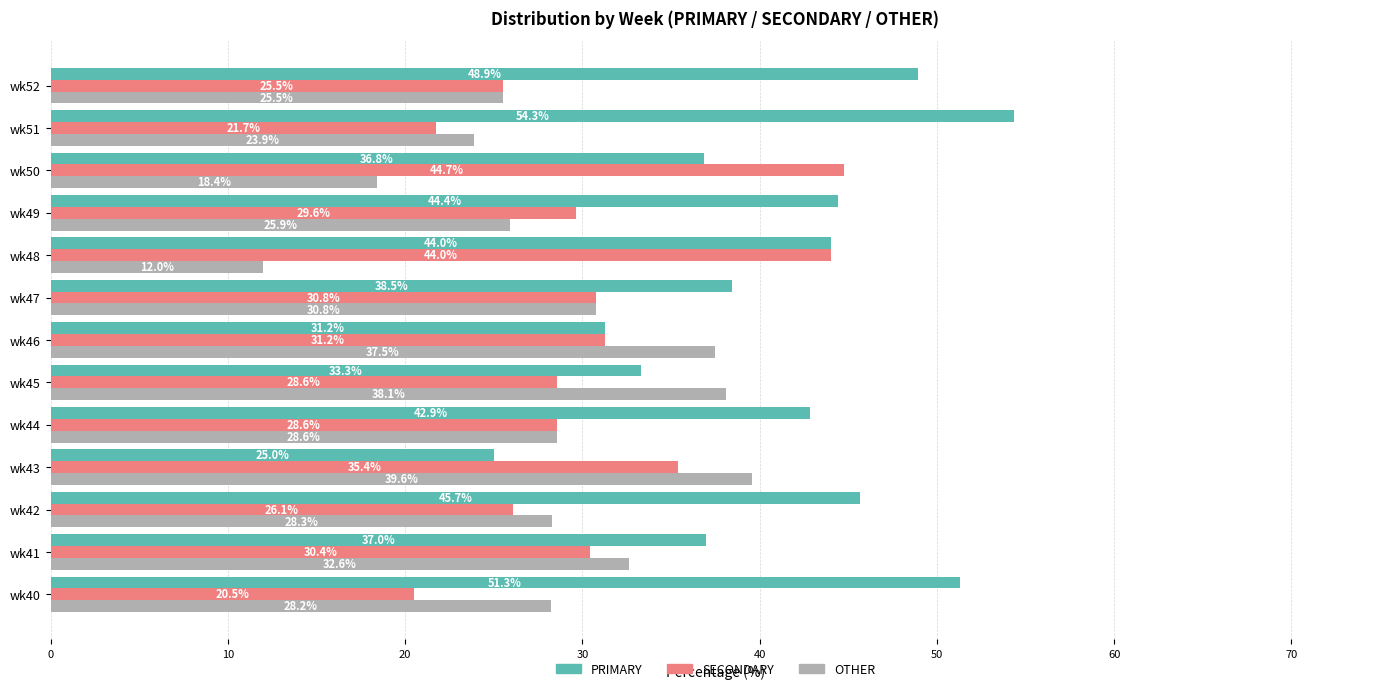

The PRIMARY series shows 38.5 at wk47. True or false?

True